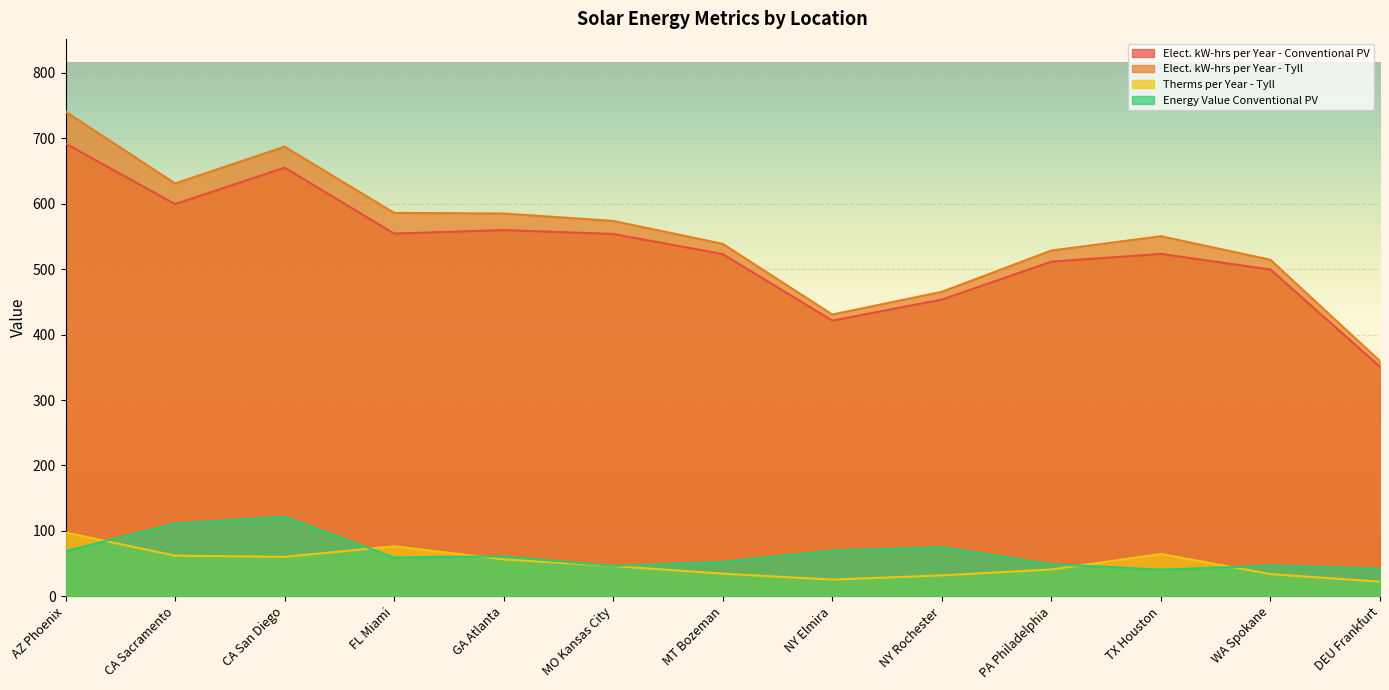

What is the smallest value displayed?

22.5